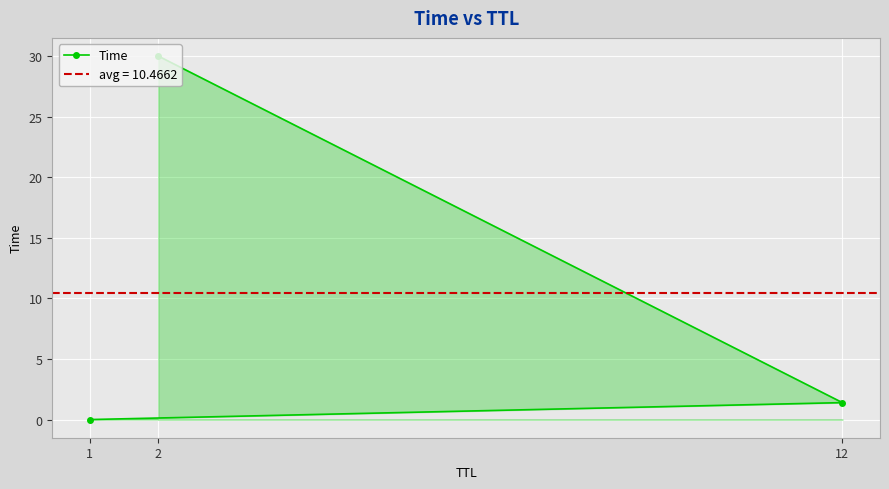

The value at 1 is 0.0. True or false?

False